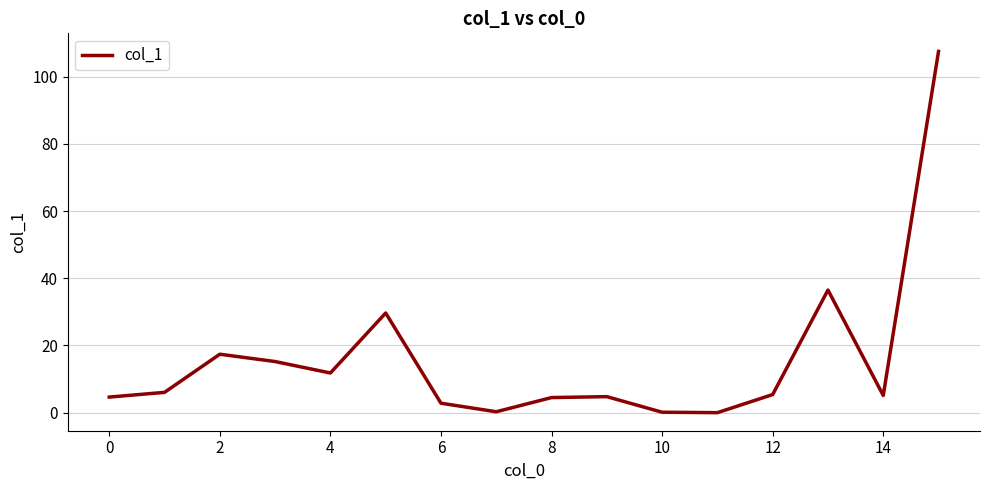

Does the chart have visible grid lines?

Yes